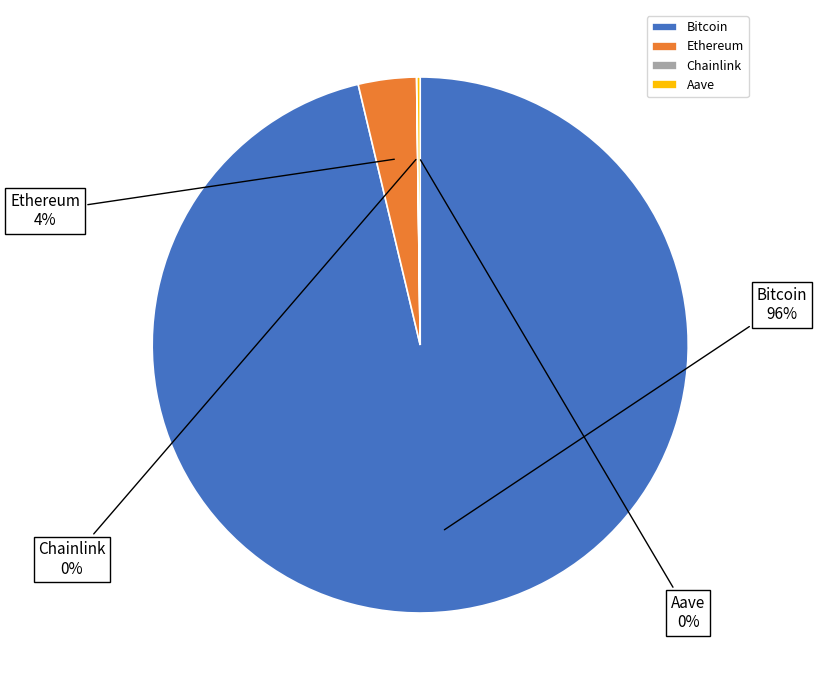

To the nearest percent, what portion does Bitcoin represent?

96%